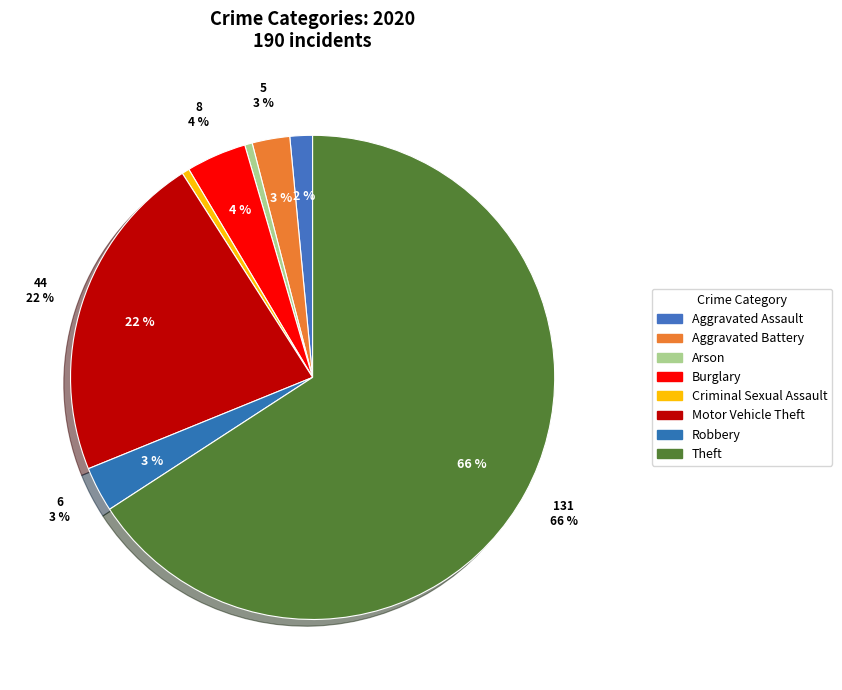

Which slice represents more than half of the pie?

Theft